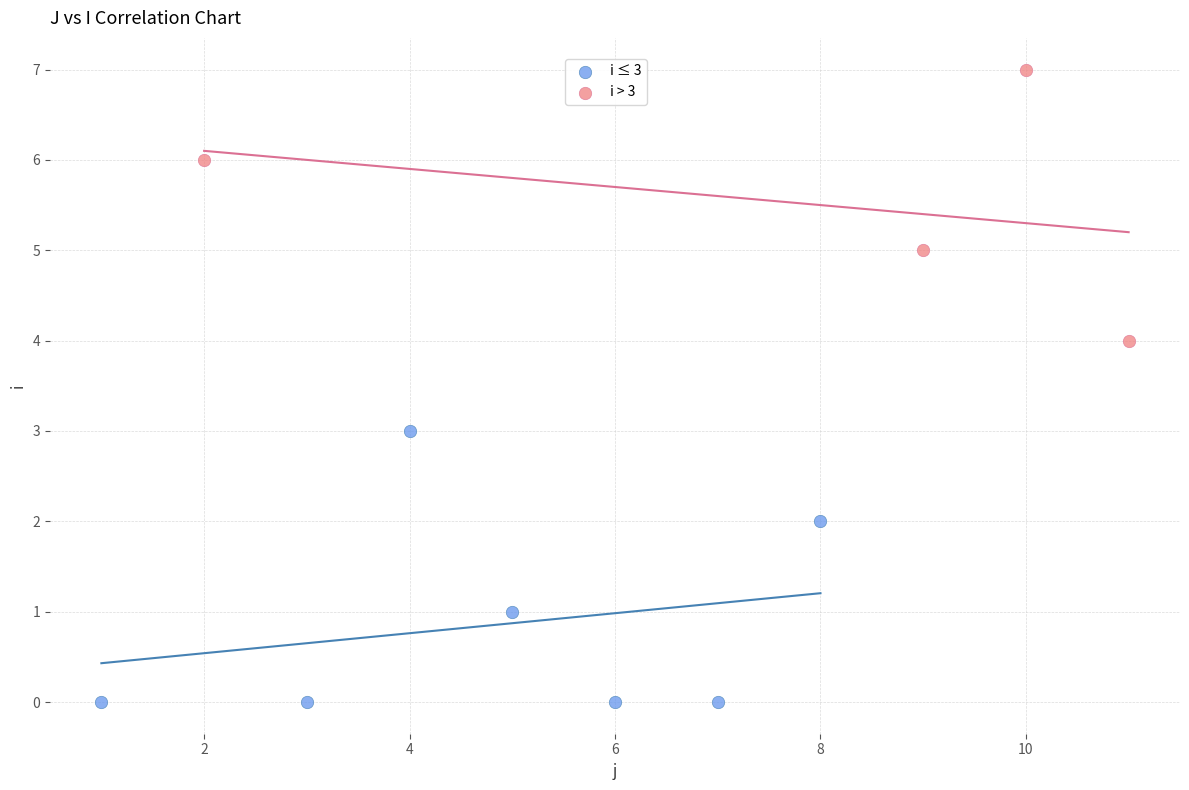

Which series contains the highest Y value?

i > 3